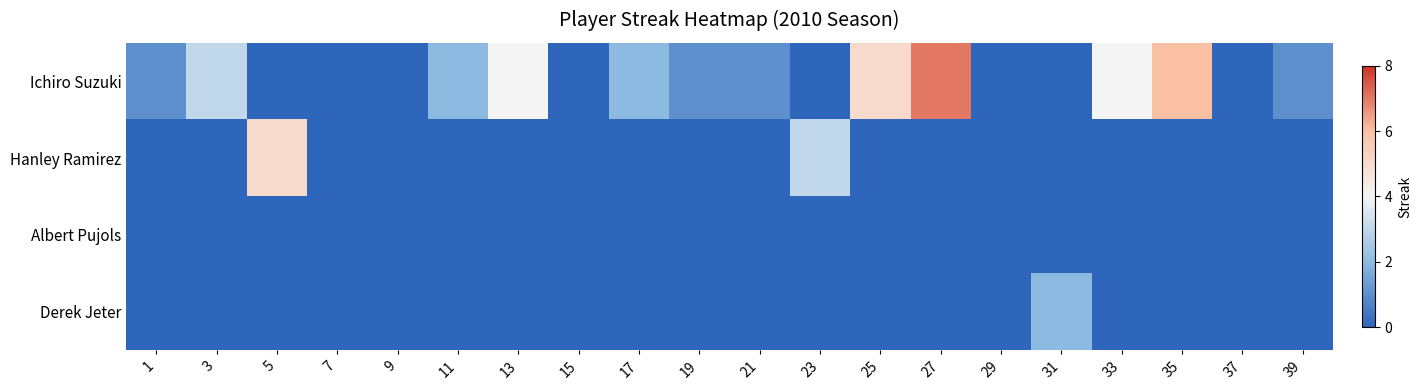

Reading right to left, what are all the values shown in this chart?

Ichiro Suzuki: 39=1	37=0	35=6	33=4	31=0	29=0	27=7	25=5	23=0	21=1	19=1	17=2	15=0	13=4	11=2	9=0	7=0	5=0	3=3	1=1
Hanley Ramirez: 39=0	37=0	35=0	33=0	31=0	29=0	27=0	25=0	23=3	21=0	19=0	17=0	15=0	13=0	11=0	9=0	7=0	5=5	3=0	1=0
Albert Pujols: 39=0	37=0	35=0	33=0	31=0	29=0	27=0	25=0	23=0	21=0	19=0	17=0	15=0	13=0	11=0	9=0	7=0	5=0	3=0	1=0
Derek Jeter: 39=0	37=0	35=0	33=0	31=2	29=0	27=0	25=0	23=0	21=0	19=0	17=0	15=0	13=0	11=0	9=0	7=0	5=0	3=0	1=0